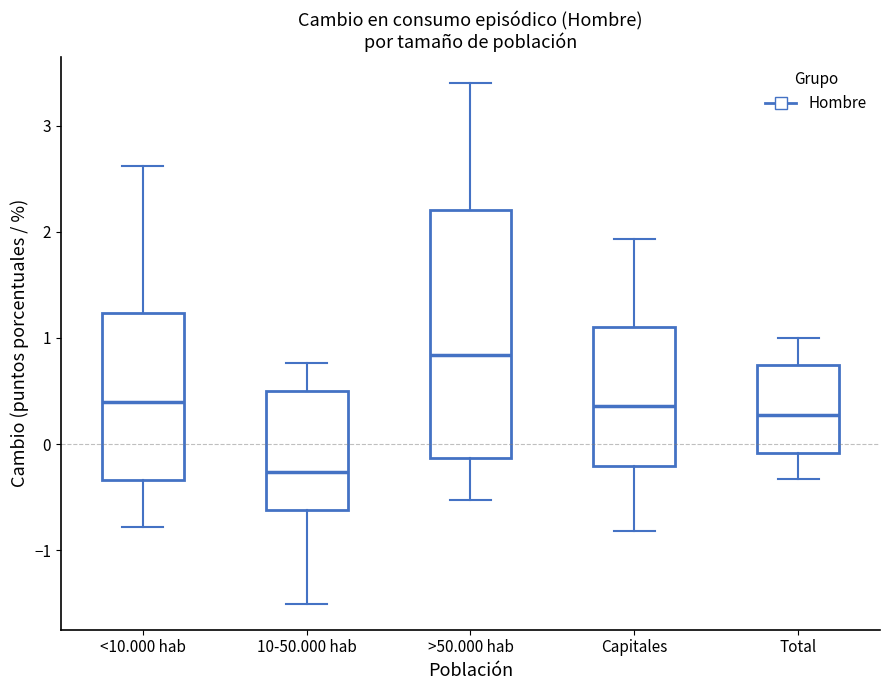

Which box is the tallest, from its lower edge to its upper edge?

>50.000 hab